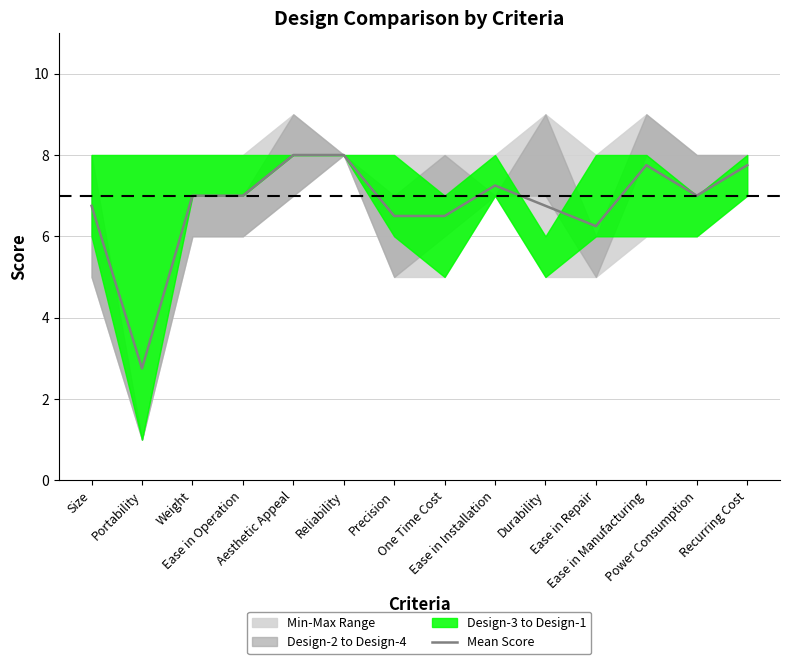

The value at Ease in Repair is 2.7. True or false?

False